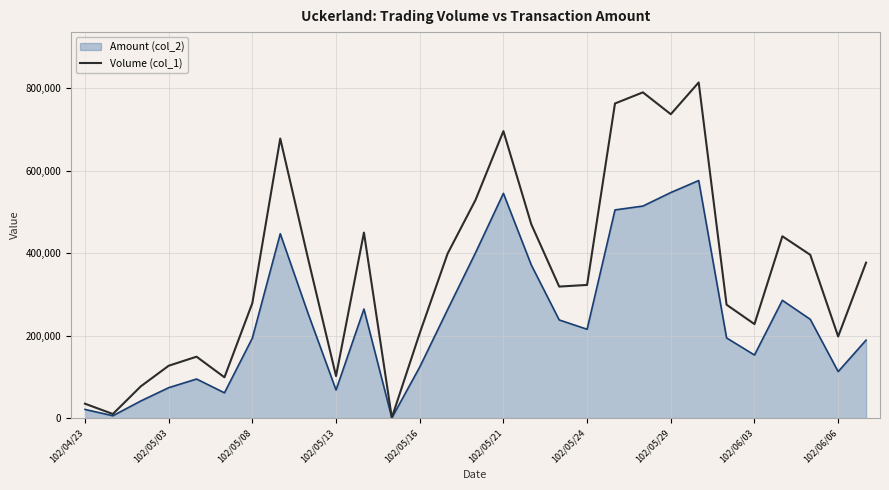

What is the greatest value displayed?

814000